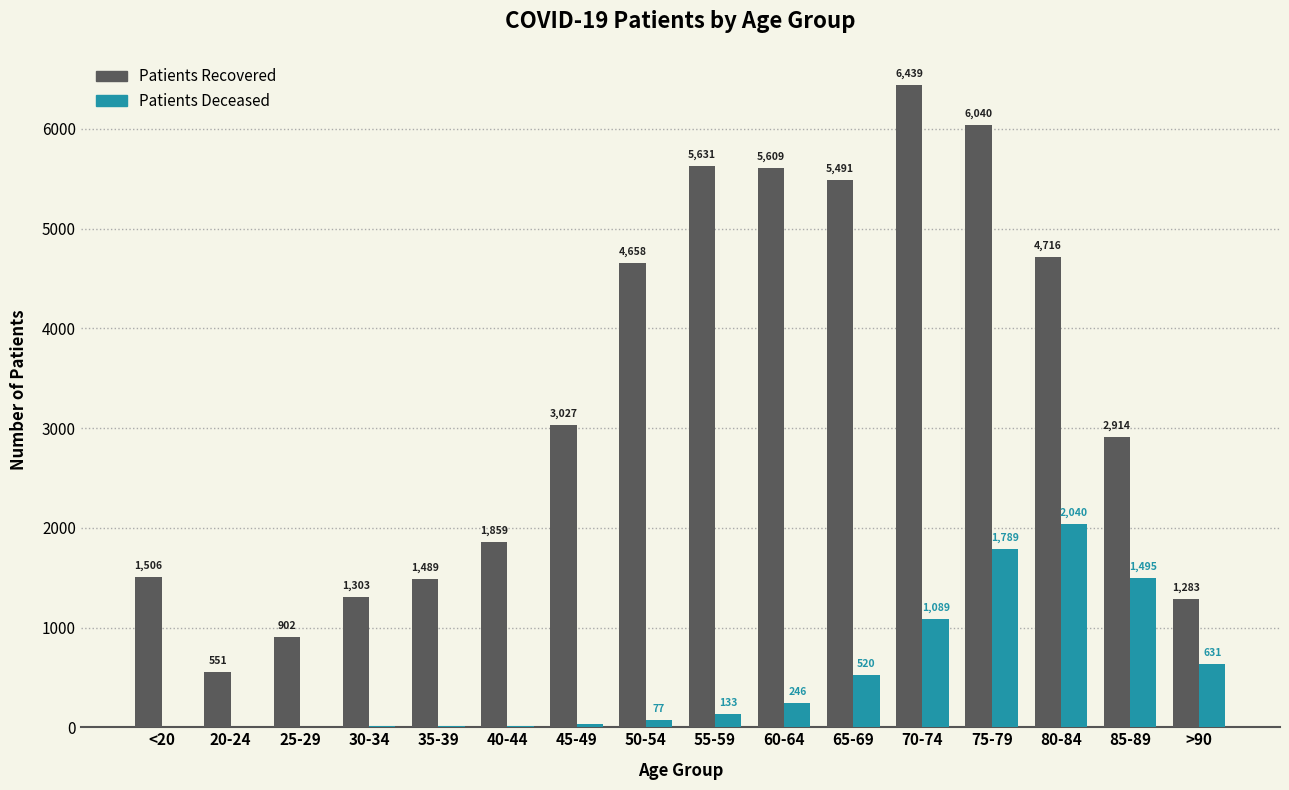

What is the total value across all series at 80-84?

6756